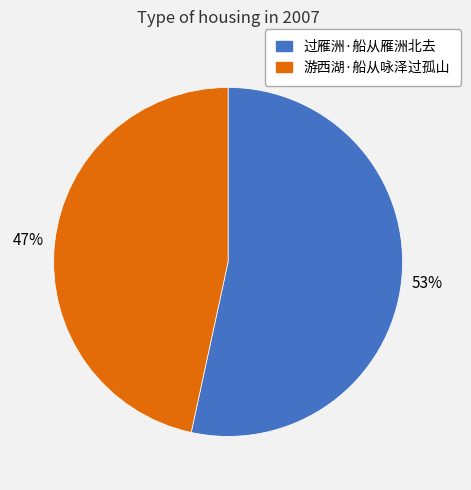

Which category accounts for the majority?

过雁洲·船从雁洲北去